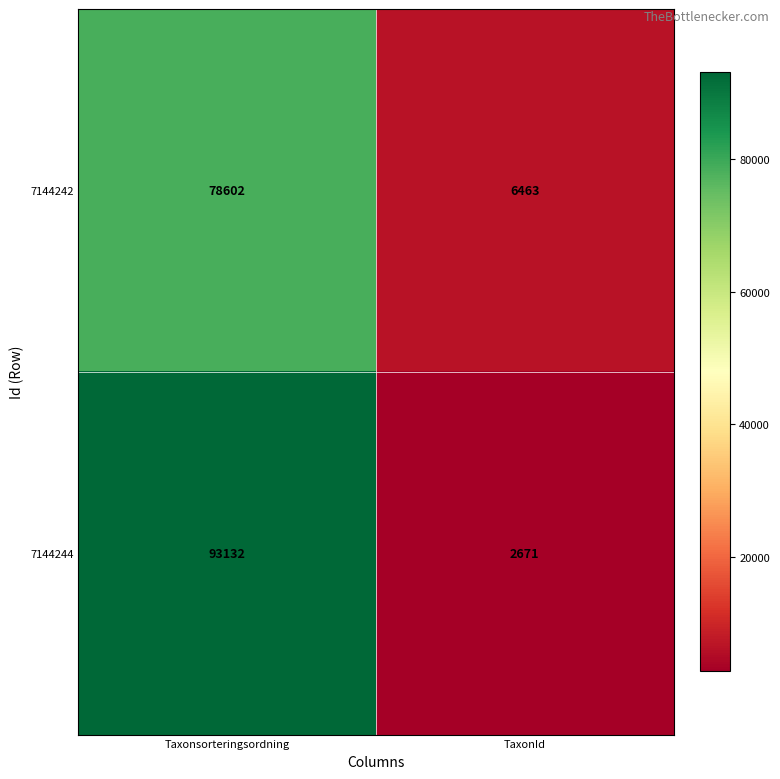

Reading left to right, transcribe all the data shown in this chart.

7144242: Taxonsorteringsordning=78602	TaxonId=6463
7144244: Taxonsorteringsordning=93132	TaxonId=2671